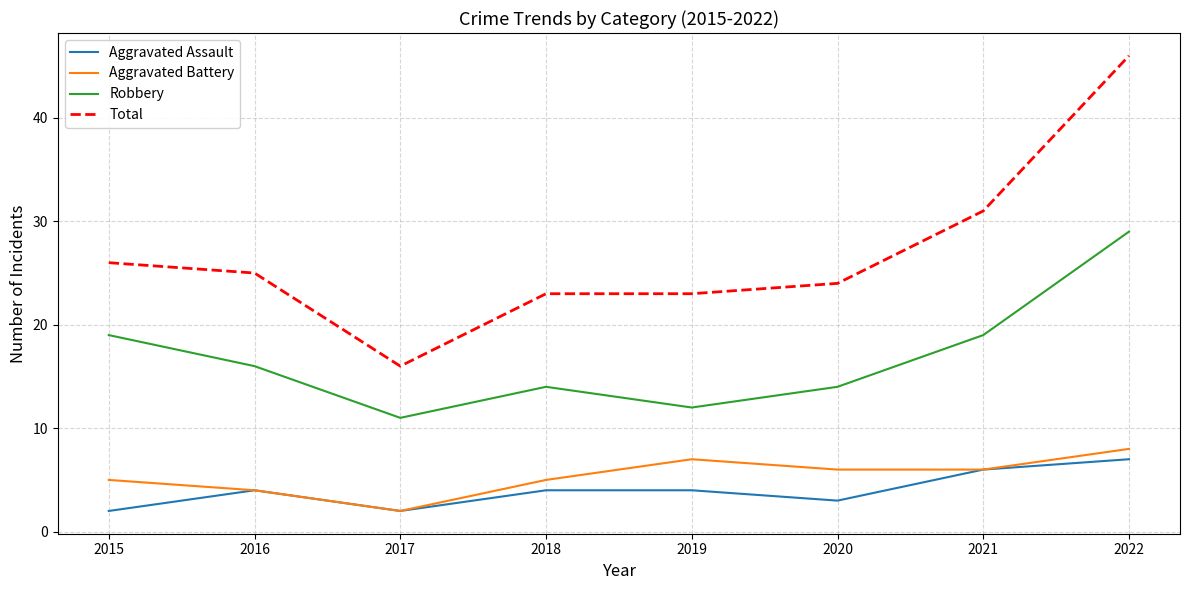

What is the spread (max minus min) of values at 2020?

21